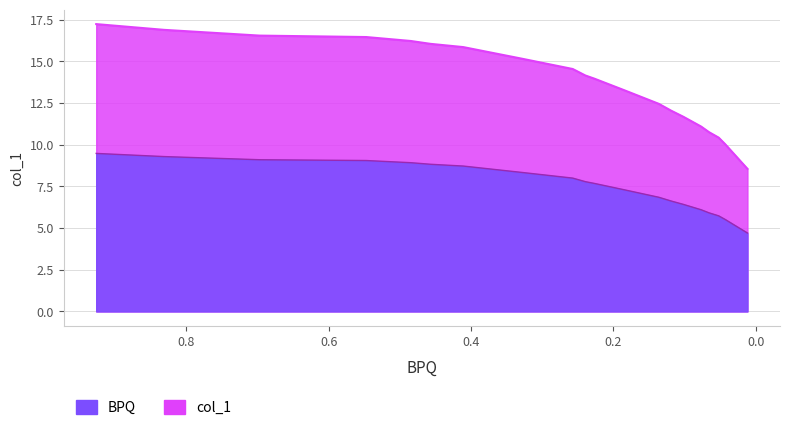

Is it true that the value at 15 is 16.2?

False